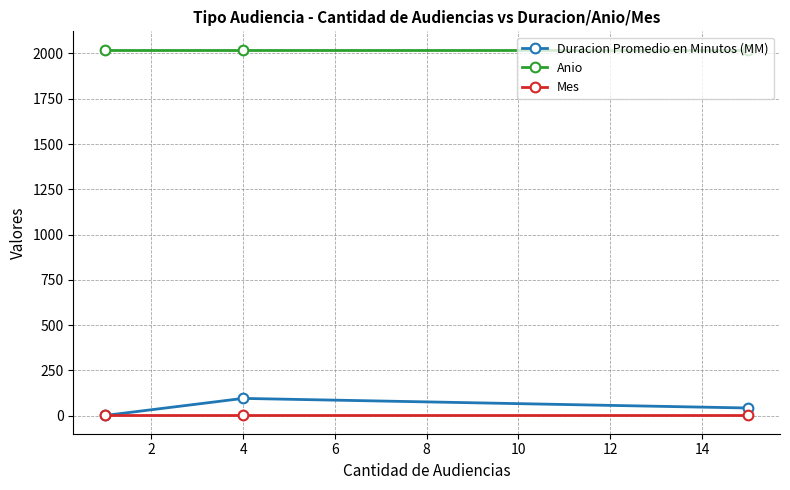

At how many categories does at least one series exceed 1293?

3